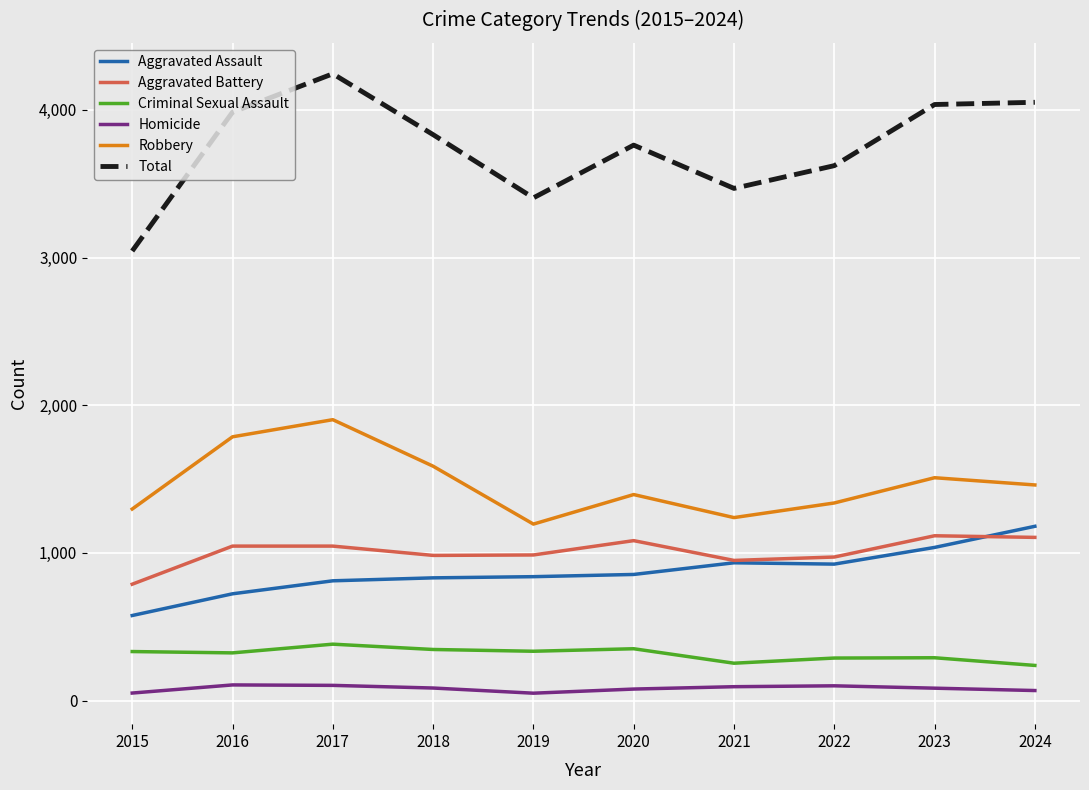

At 2017, list the series in order from largest to smallest.

Total, Robbery, Aggravated Battery, Aggravated Assault, Criminal Sexual Assault, Homicide